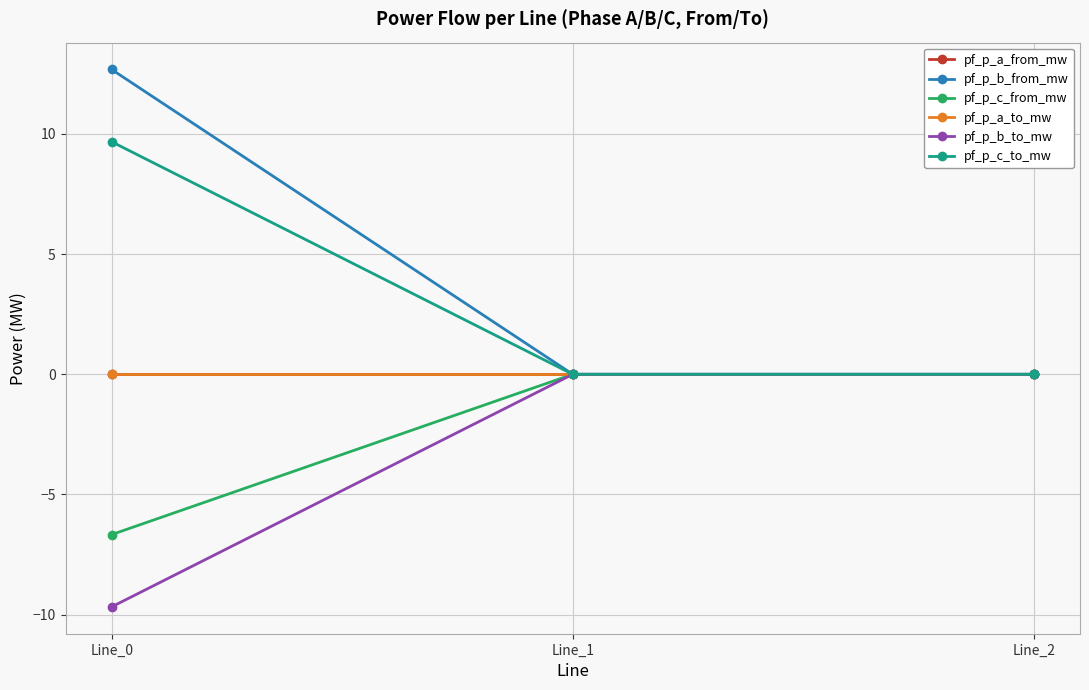

The value of pf_p_b_to_mw at Line_0 is -15.3. True or false?

False